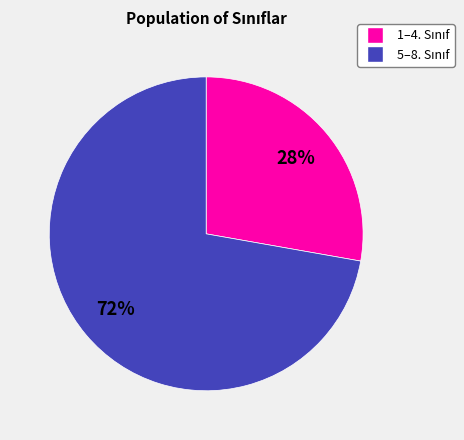

Is there a majority slice in this chart?

Yes